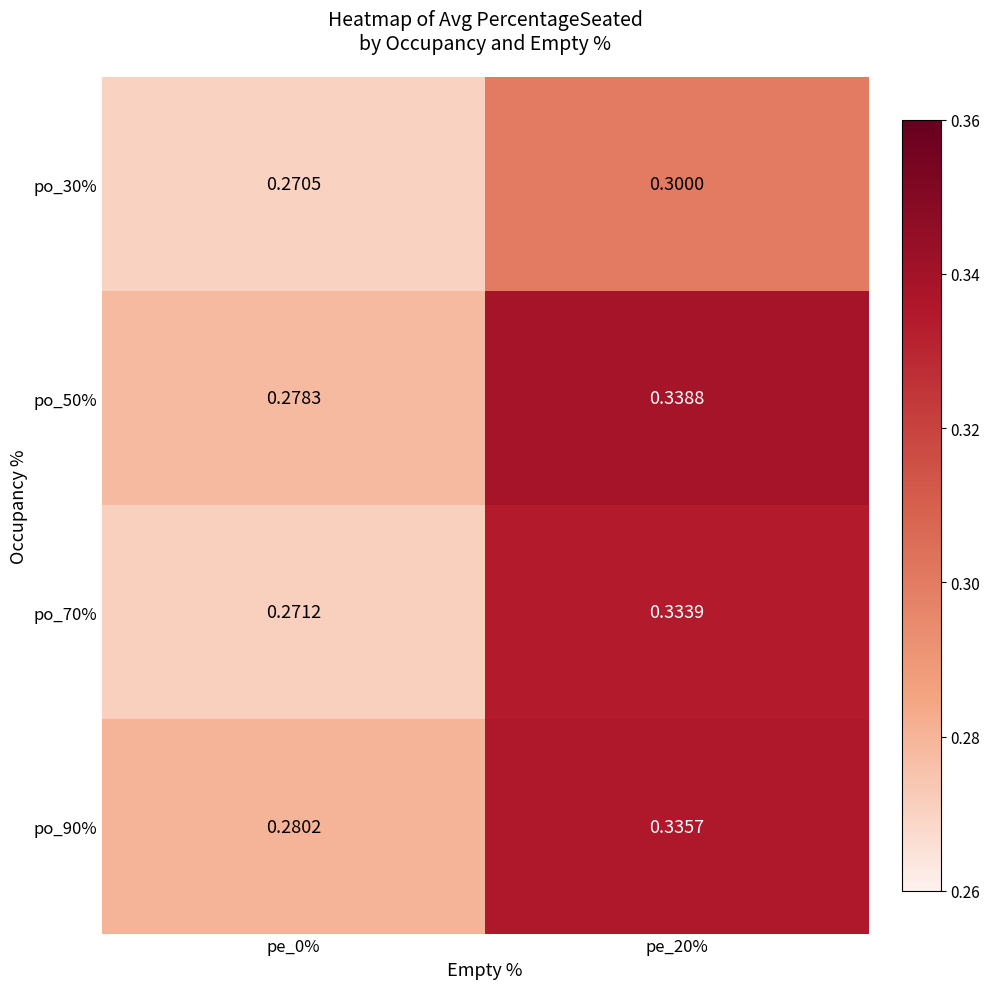

At how many categories does at least one series exceed 0?

2